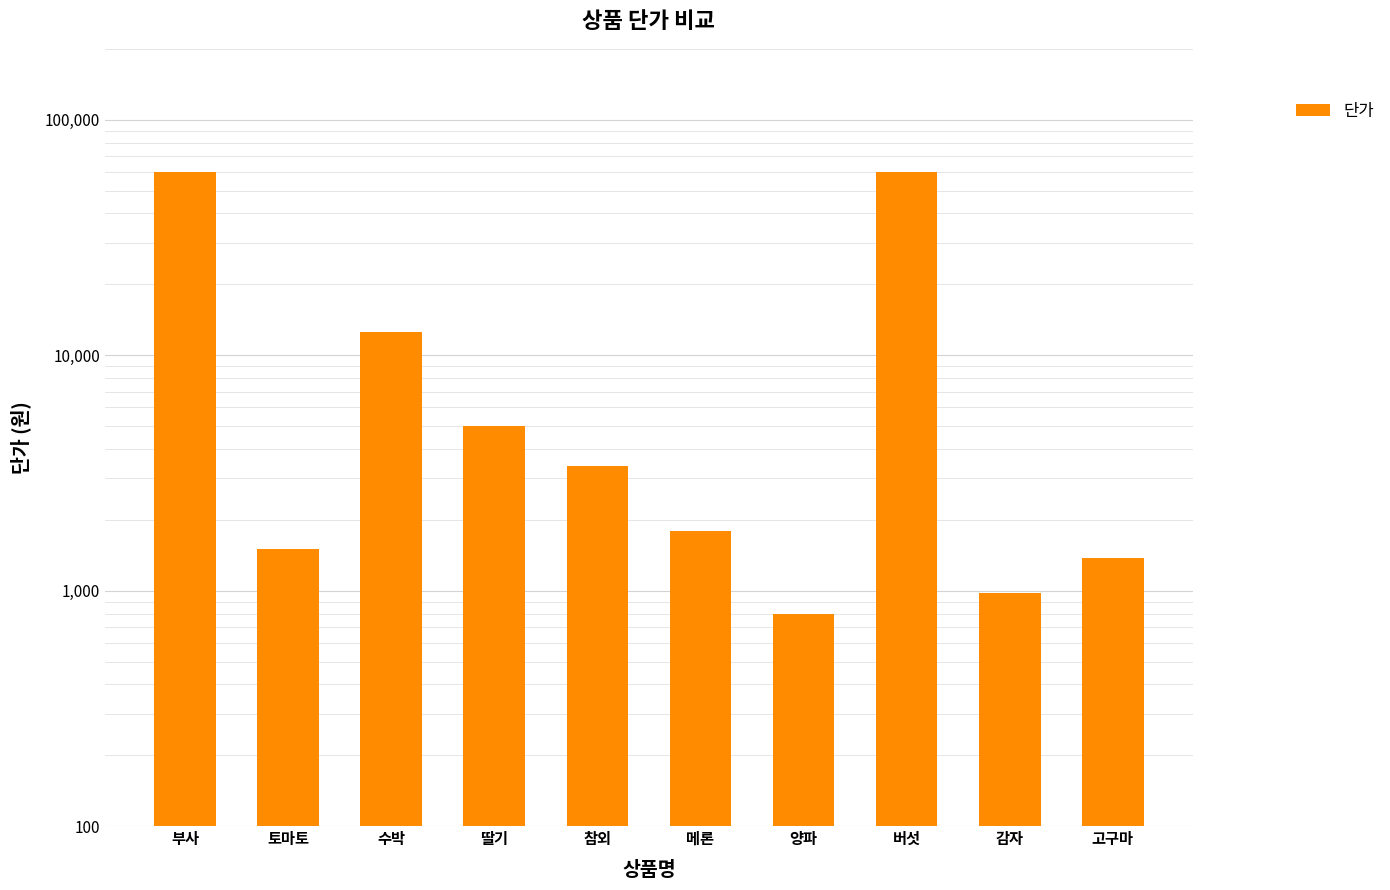

What value does the data have at 부사?

60000